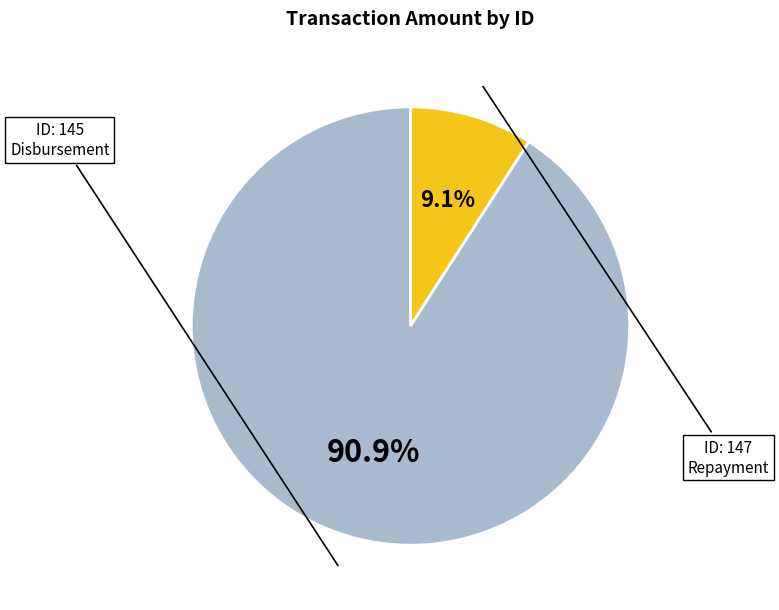

Count the number of slices in the pie.

2